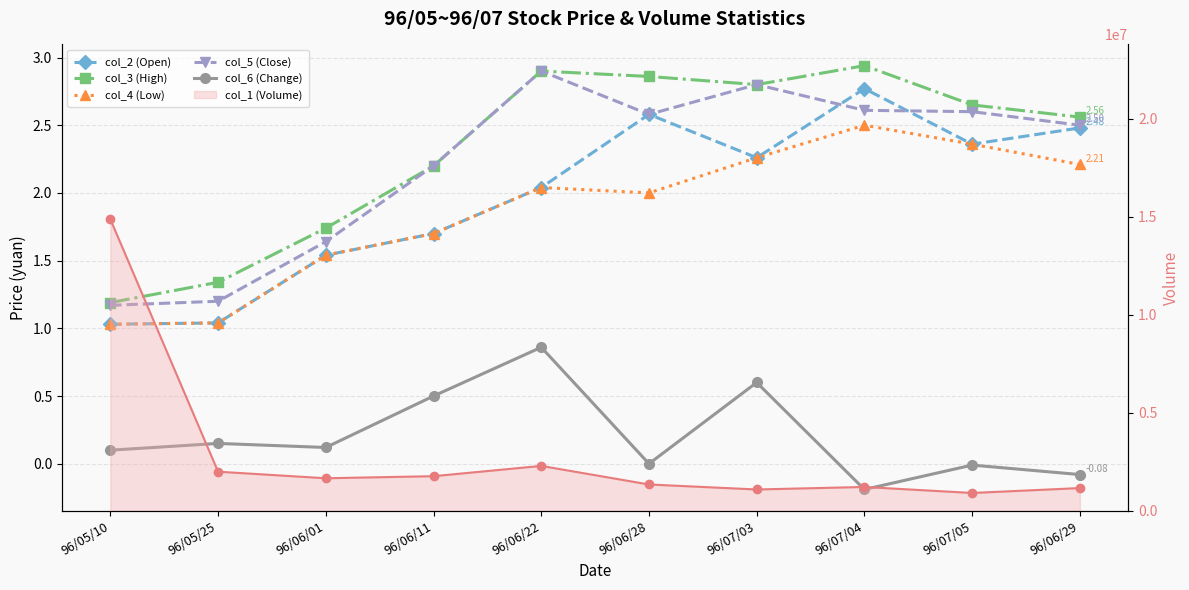

What is the sum of the col_4 (Low) values at 96/06/22 and 96/07/04?

4.5